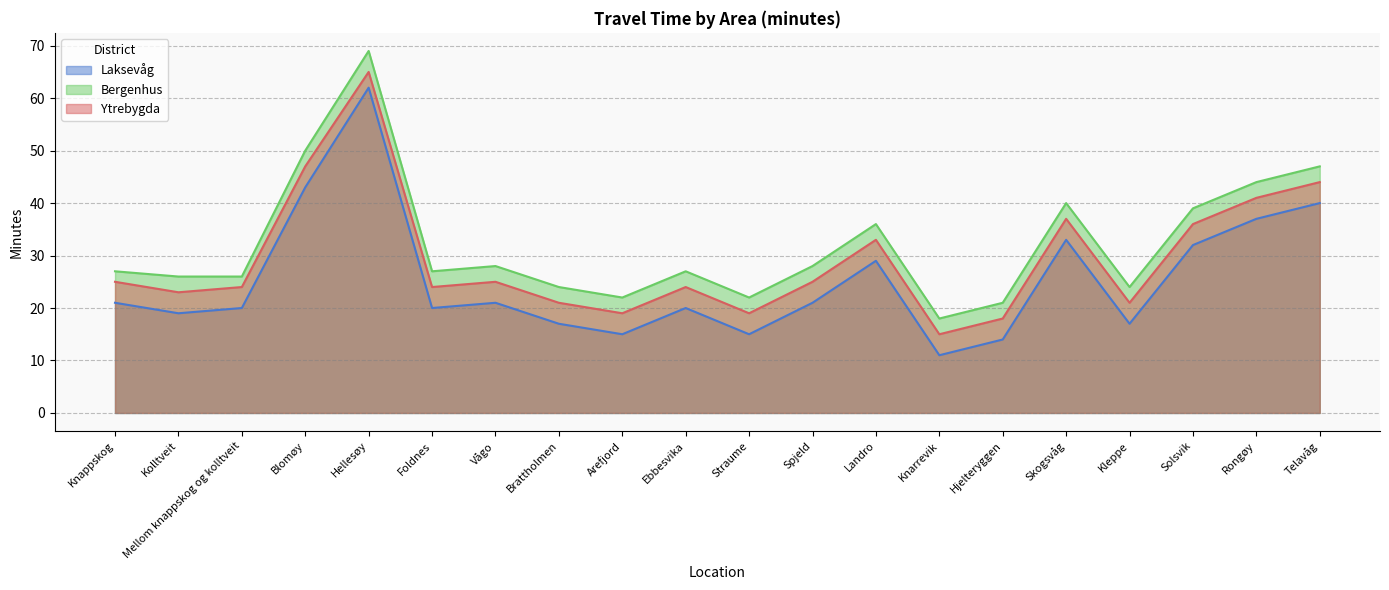

True or false: Bergenhus has a value of 72 at Rongøy.

False